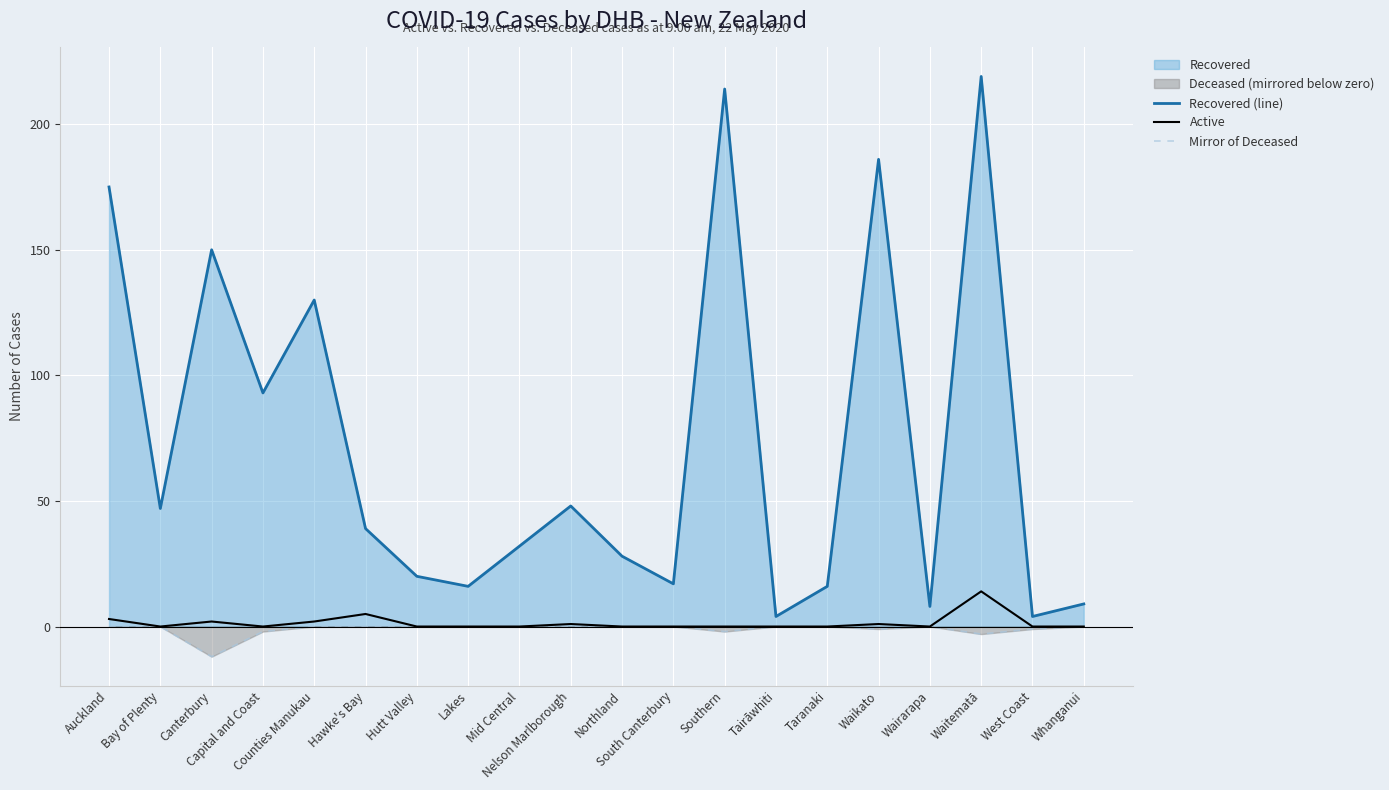

True or false: Active and Mirror of Deceased cross at least once.

False